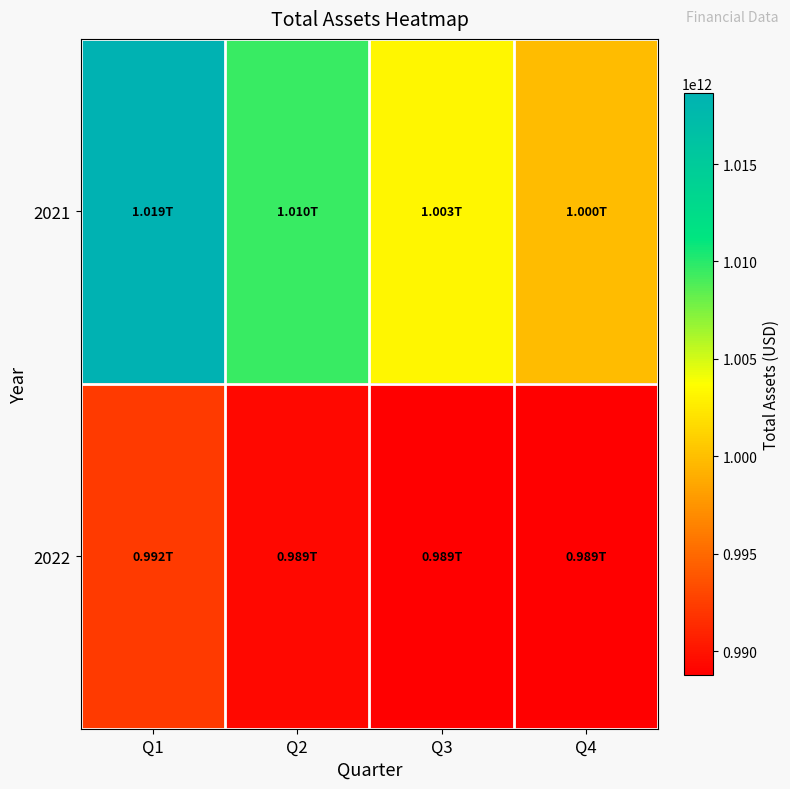

Which series changed the most between Q2 and Q4?

2021